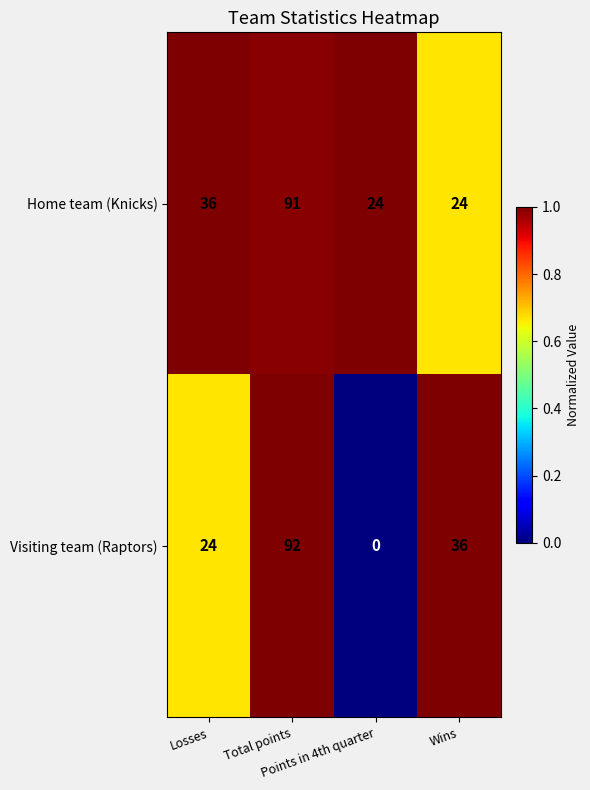

What is the sum of all Home team (Knicks) values?

175